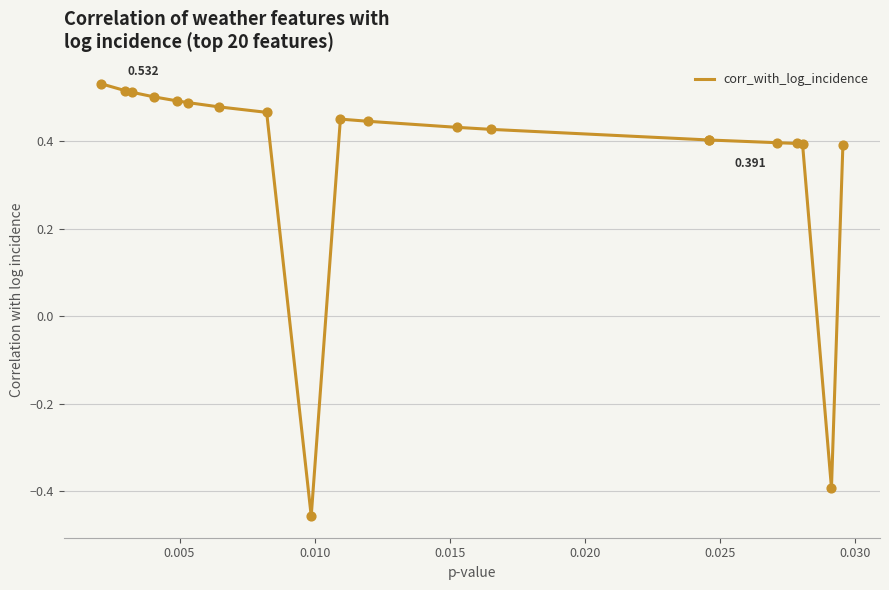

How many lines are shown in the chart?

1